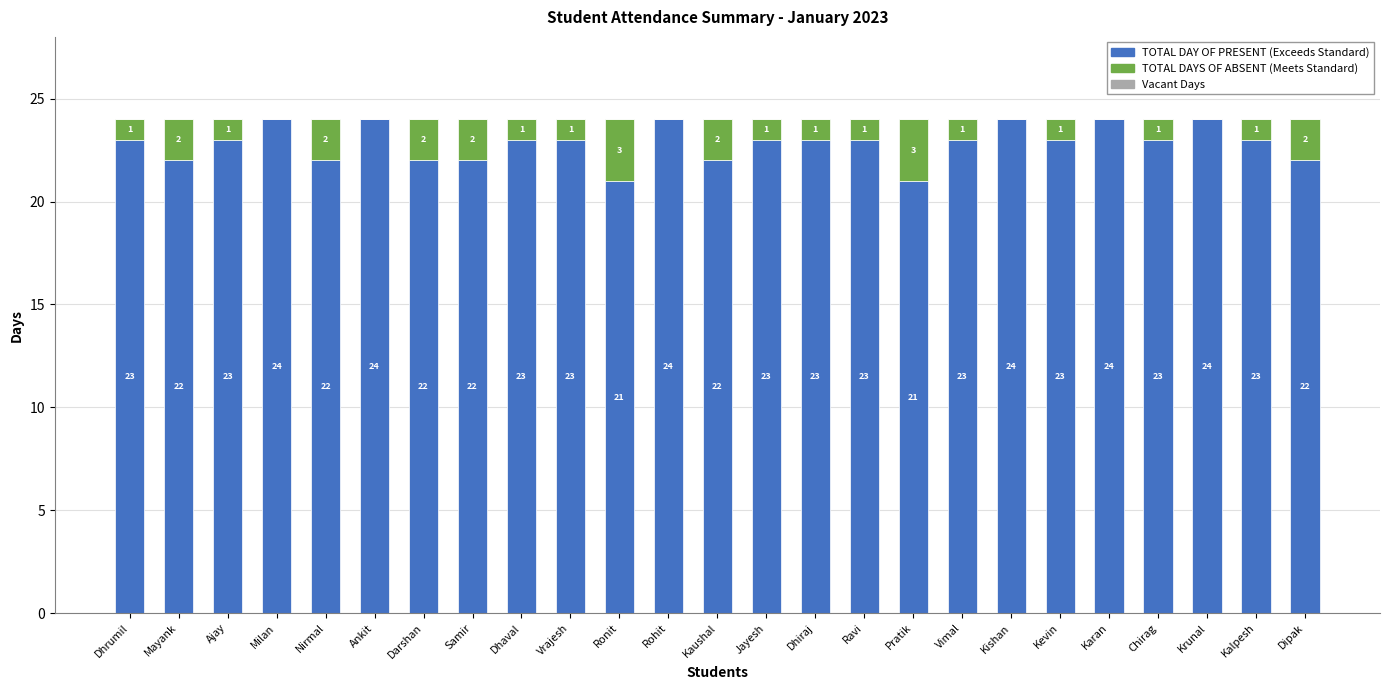

What is the total value across all series at Chirag?

24